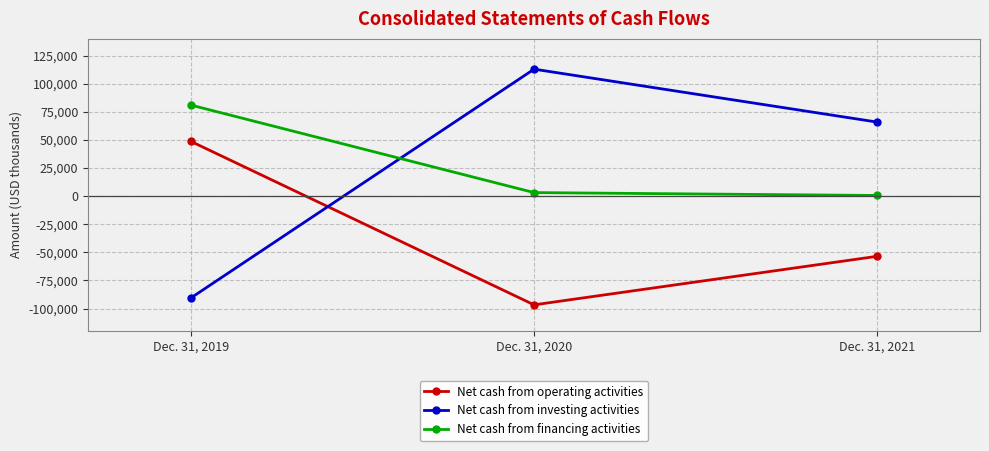

At Dec. 31, 2021, list the series in order from smallest to largest.

Net cash from operating activities, Net cash from financing activities, Net cash from investing activities